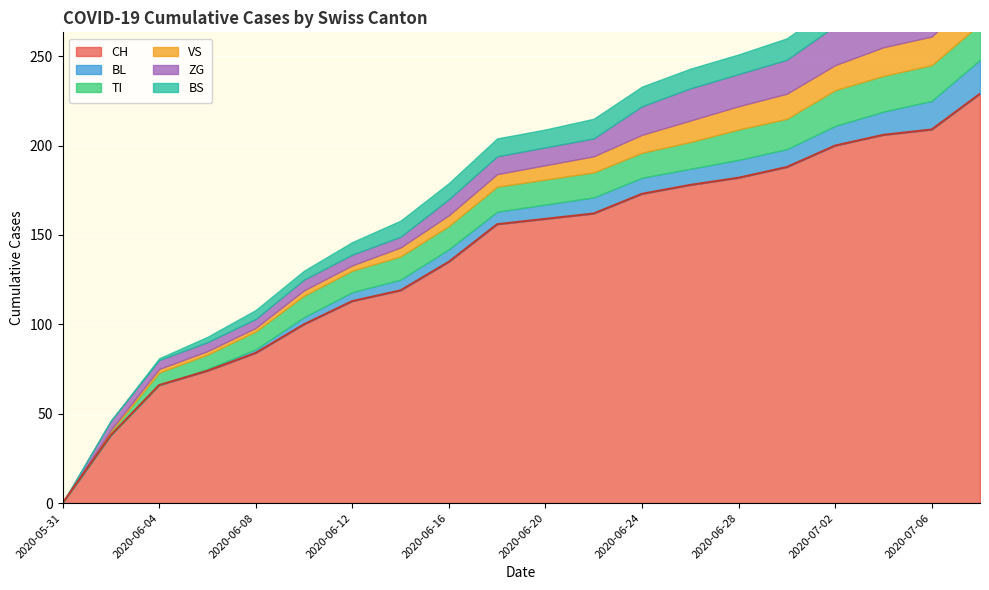

Which series has the largest total across all categories?

CH